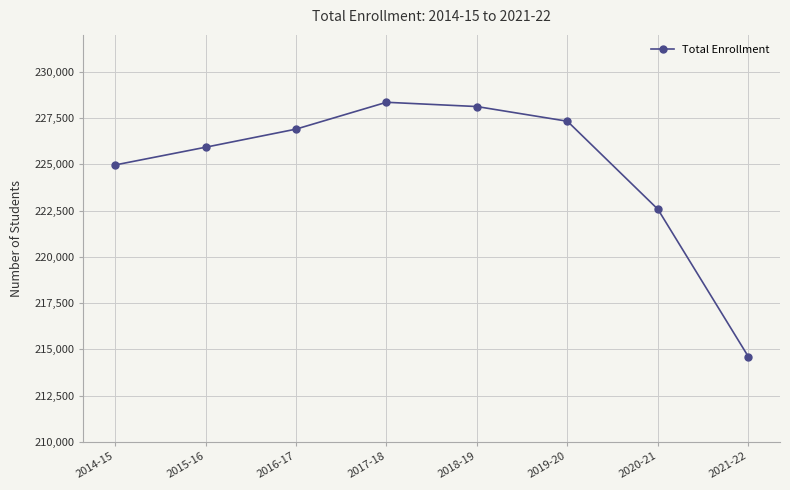

At which category does the data reach its first local peak?

2017-18